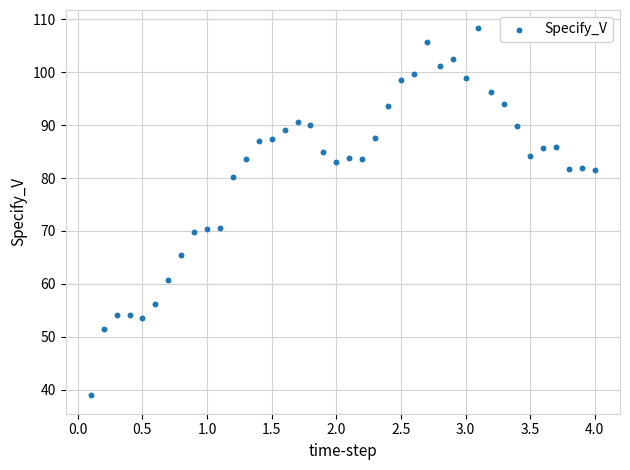

What is the range of X values (max minus min)?

3.9